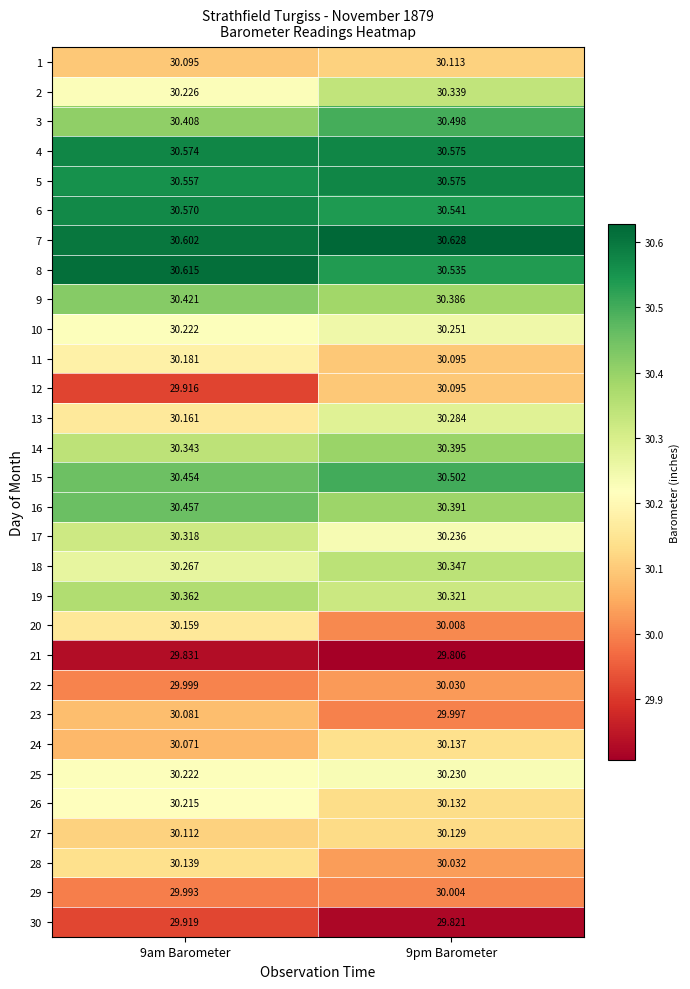

What is the smallest value displayed?

29.8